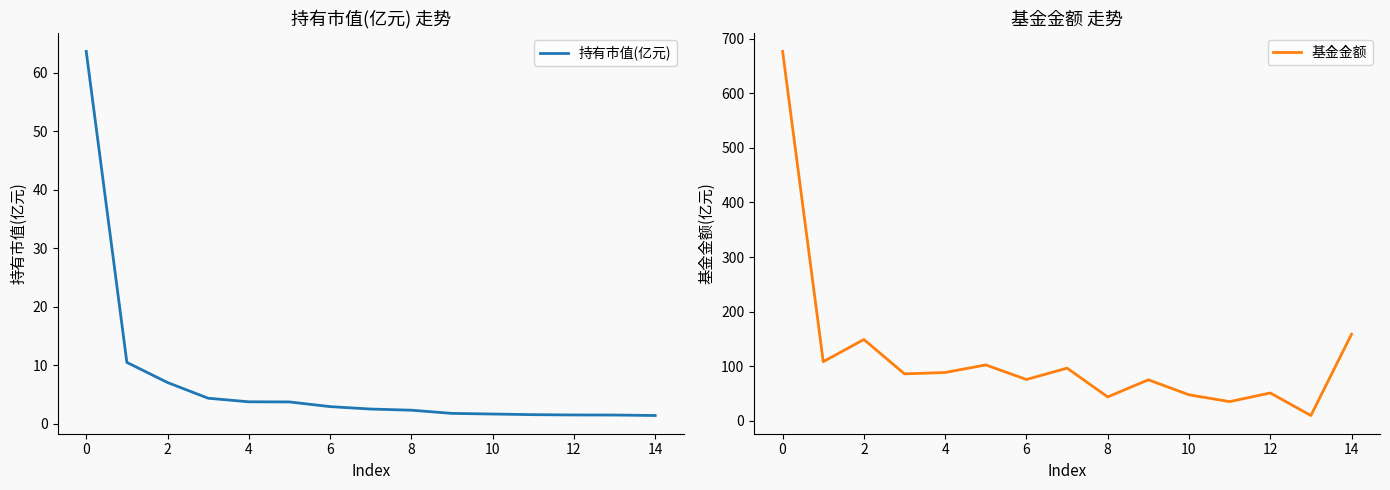

What is the highest value of the 基金金额 series?

677.0